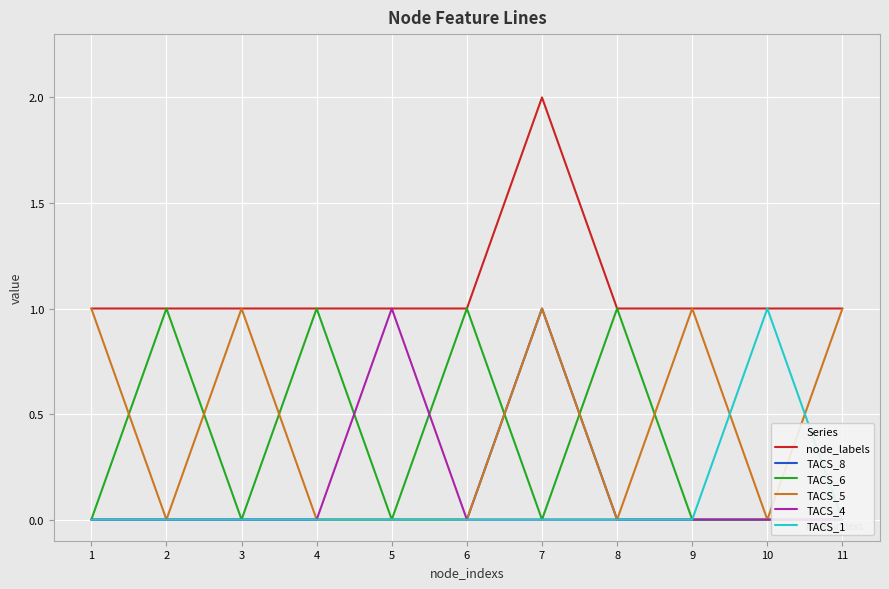

At which label is TACS_8 closest to 0?

1